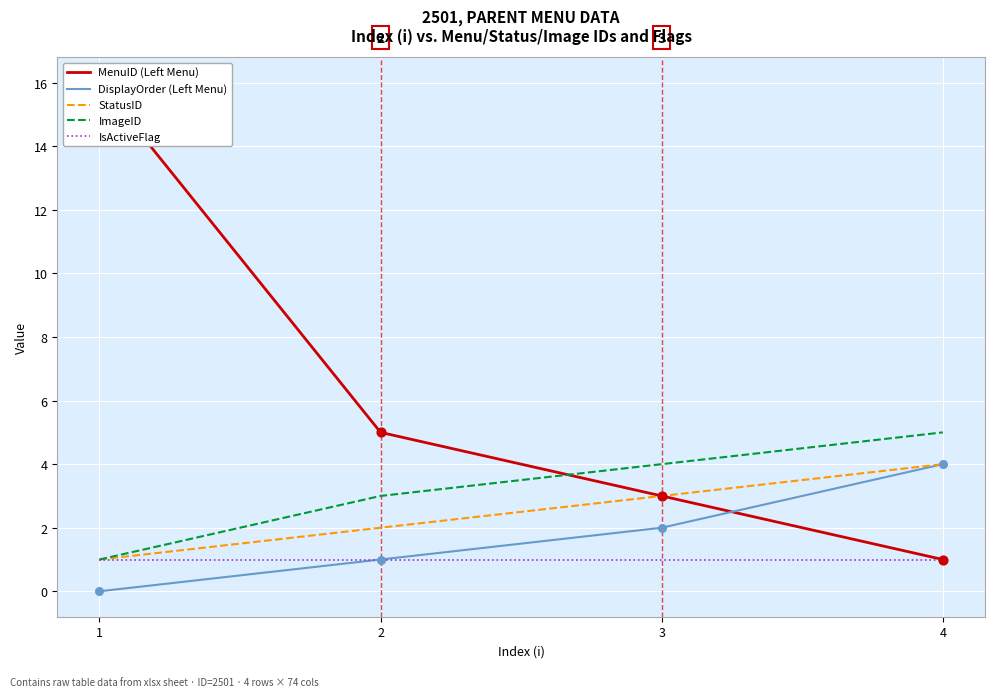

Which series has the largest total across all categories?

MenuID (Left Menu)